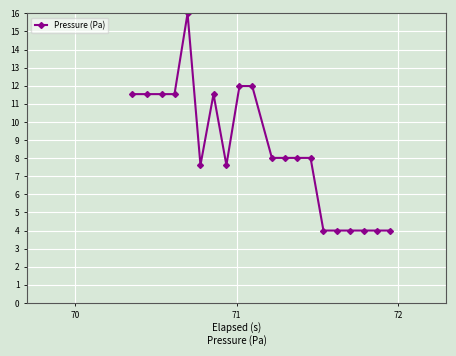

What is the difference between the maximum and minimum values?

12.0